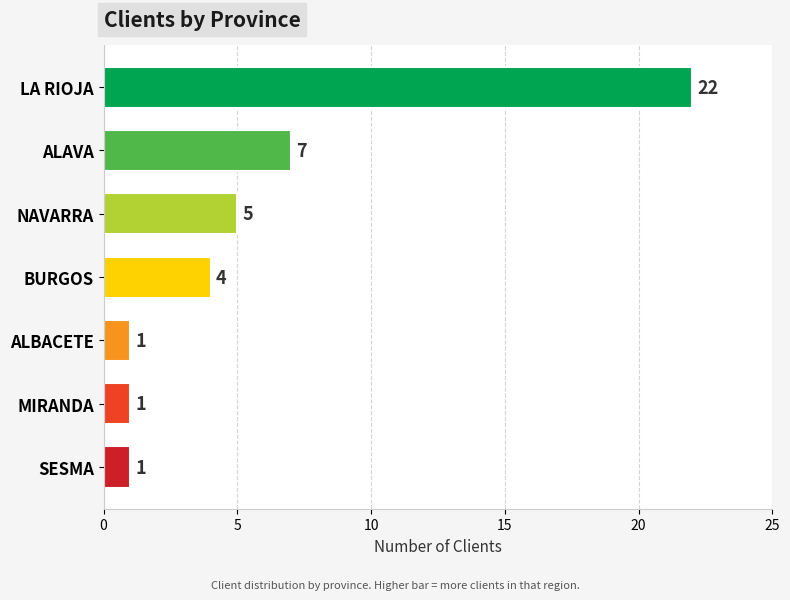

How many values are below 4?

3